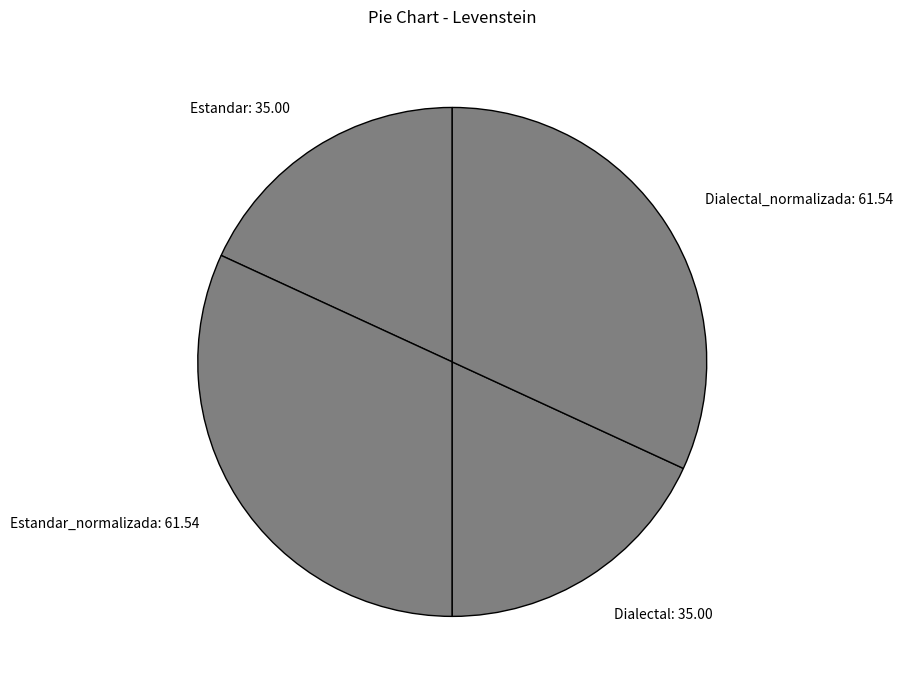

How many slices are in this pie chart?

4